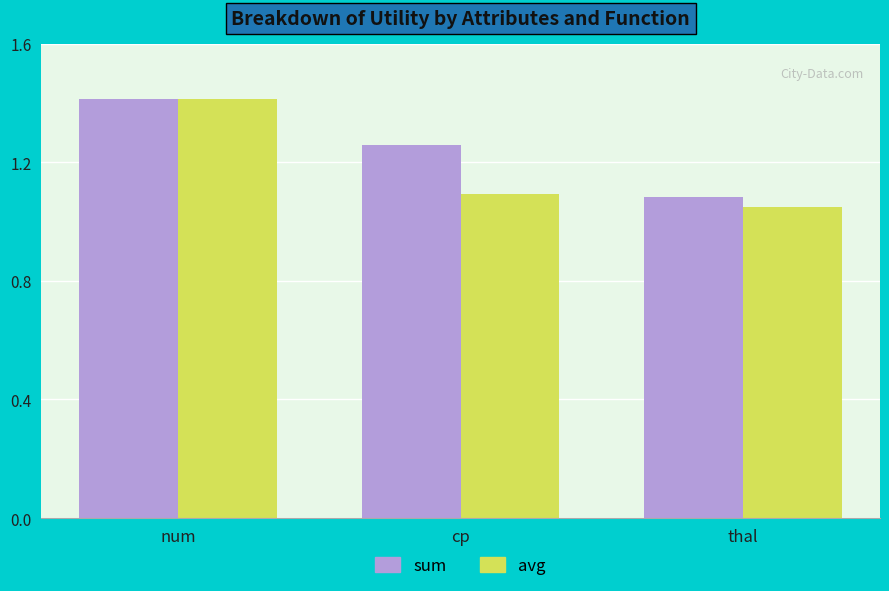

The value of sum at num is 1.4. True or false?

True